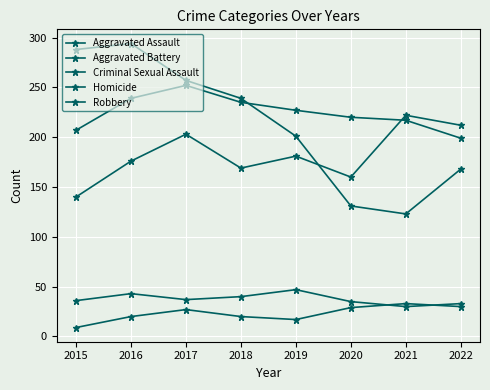

In Aggravated Assault, how many points are lower than both neighbors (excluding endpoints)?

2